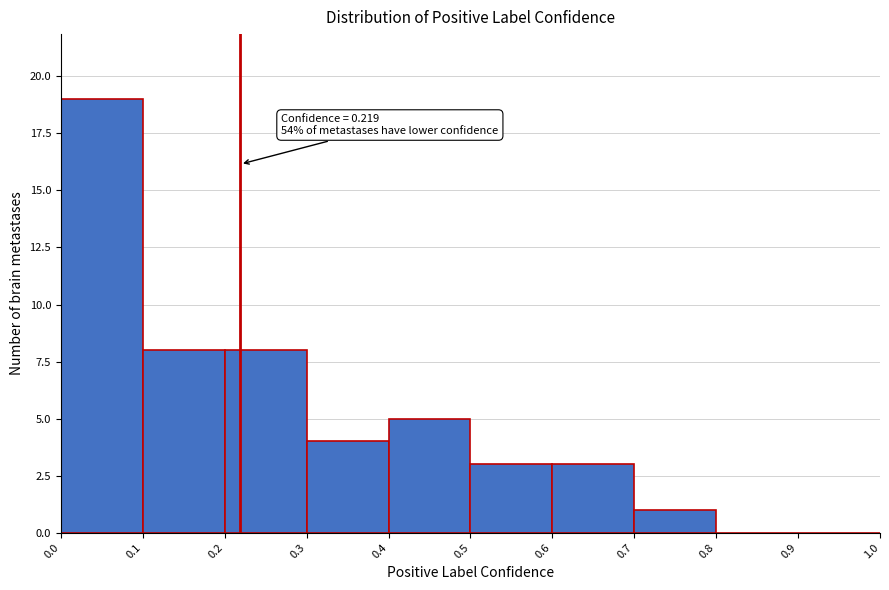

Over which range of the x-axis is the bar tallest?

0.0 to 0.1